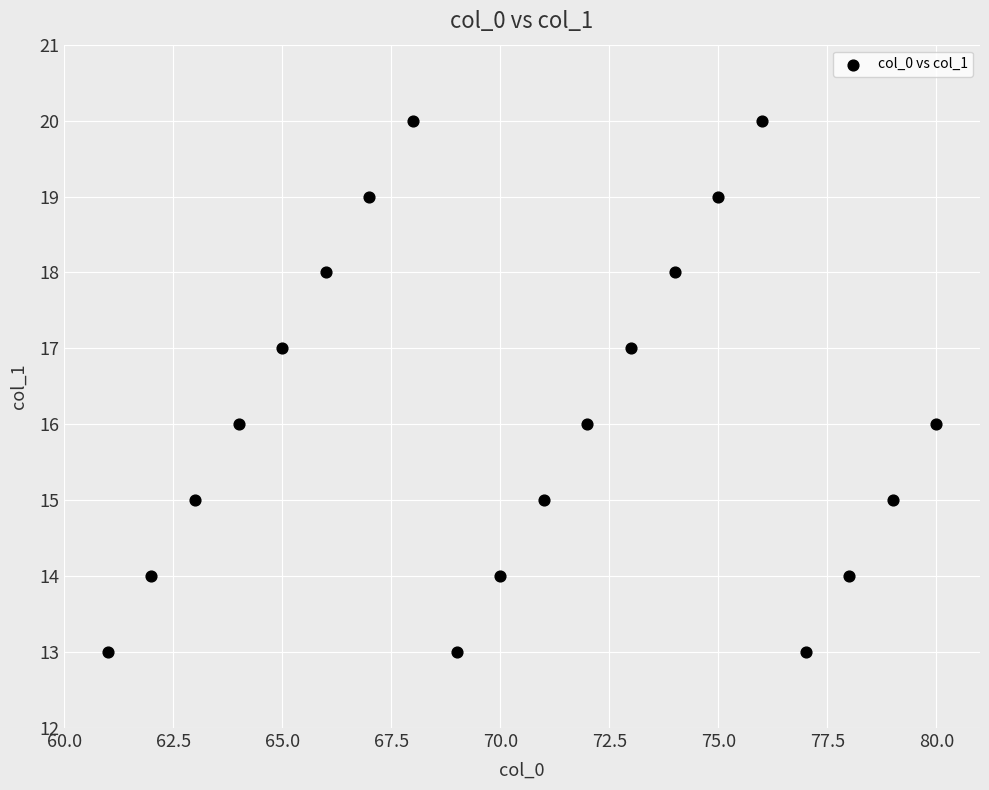

List the coordinates of all points as (Y, X) pairs, reading left to right.

(13, 61)  (14, 62)  (15, 63)  (16, 64)  (17, 65)  (18, 66)  (19, 67)  (20, 68)  (13, 69)  (14, 70)  (15, 71)  (16, 72)  (17, 73)  (18, 74)  (19, 75)  (20, 76)  (13, 77)  (14, 78)  (15, 79)  (16, 80)